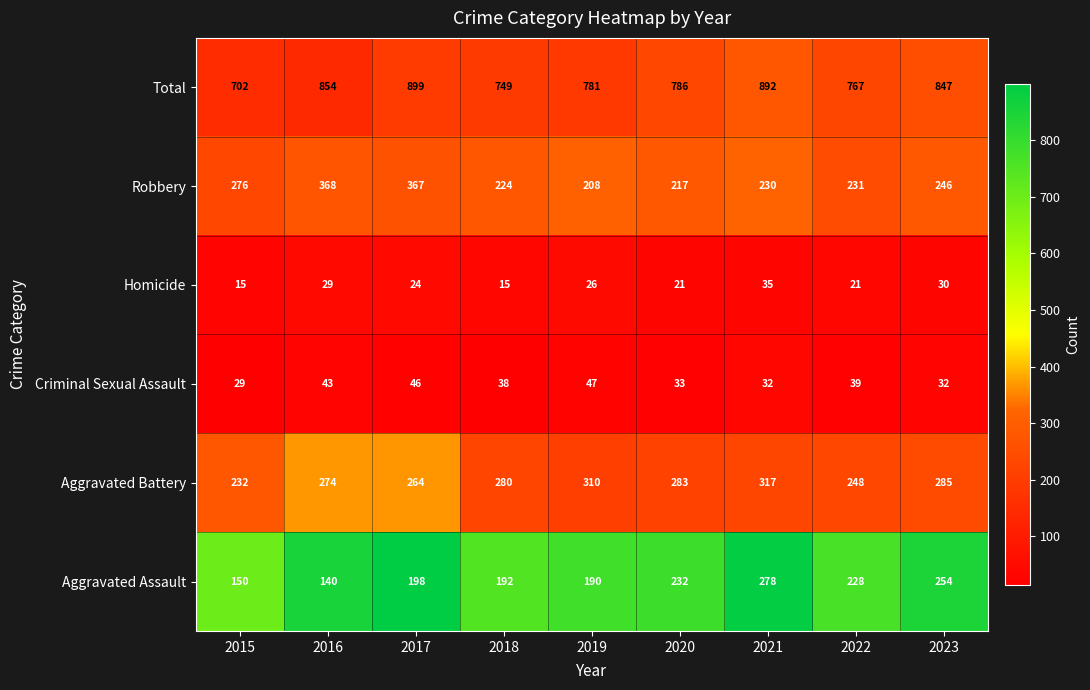

What is the spread (max minus min) of values at 2022?

746